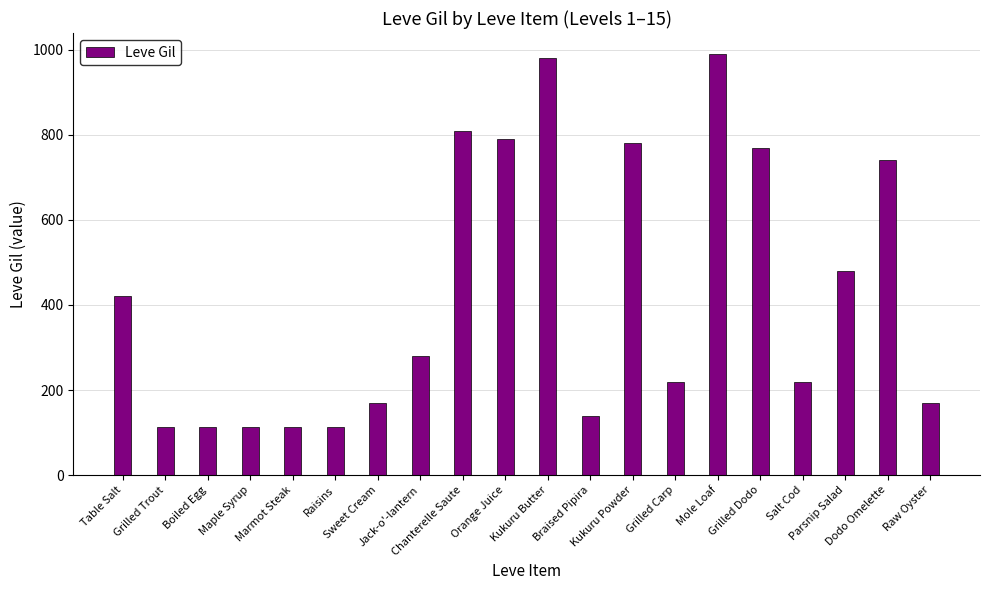

What is the average value?

426